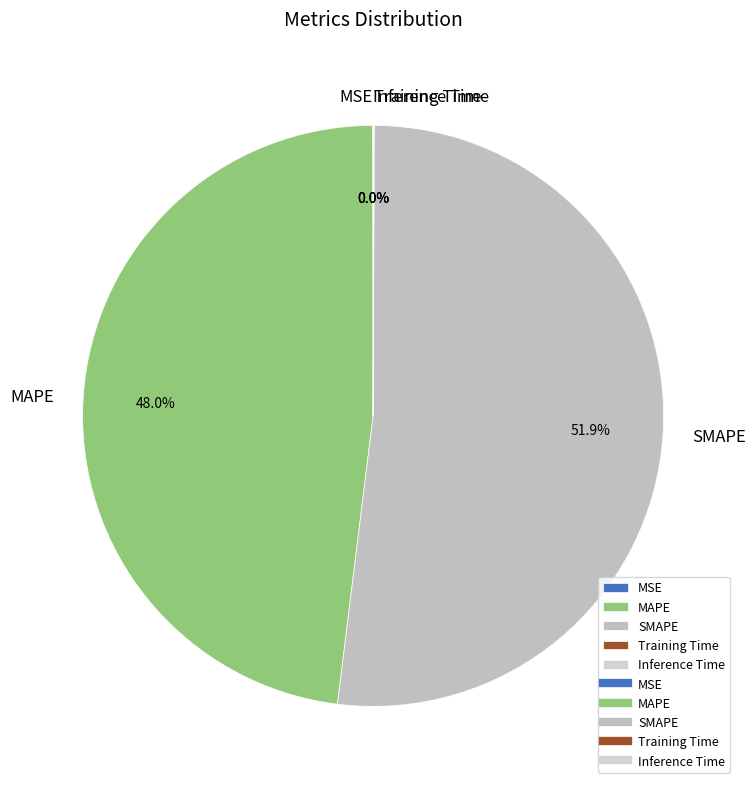

Is there a majority slice in this chart?

Yes